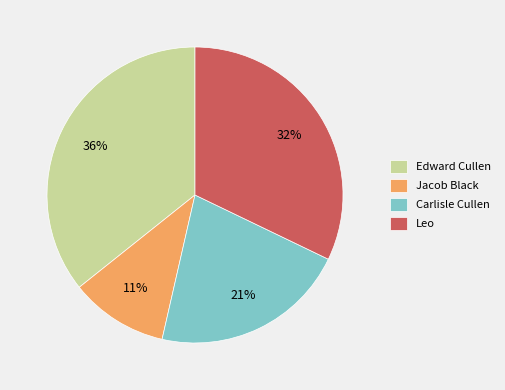

To the nearest percent, what portion does Leo represent?

32%